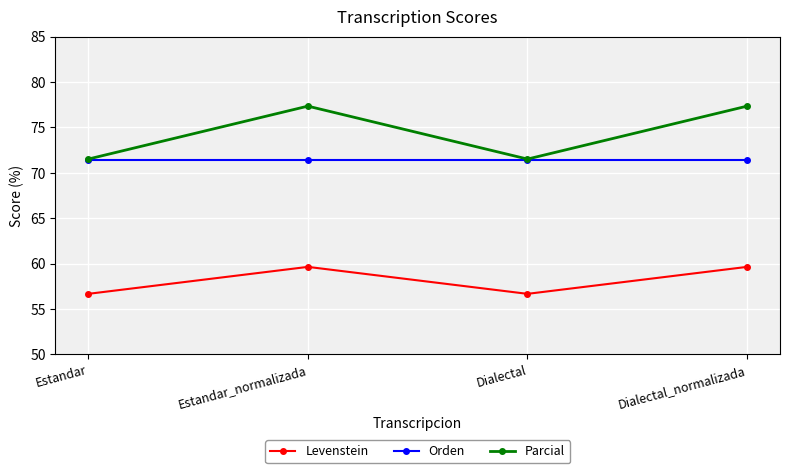

What is the sum of all Levenstein values?

232.6